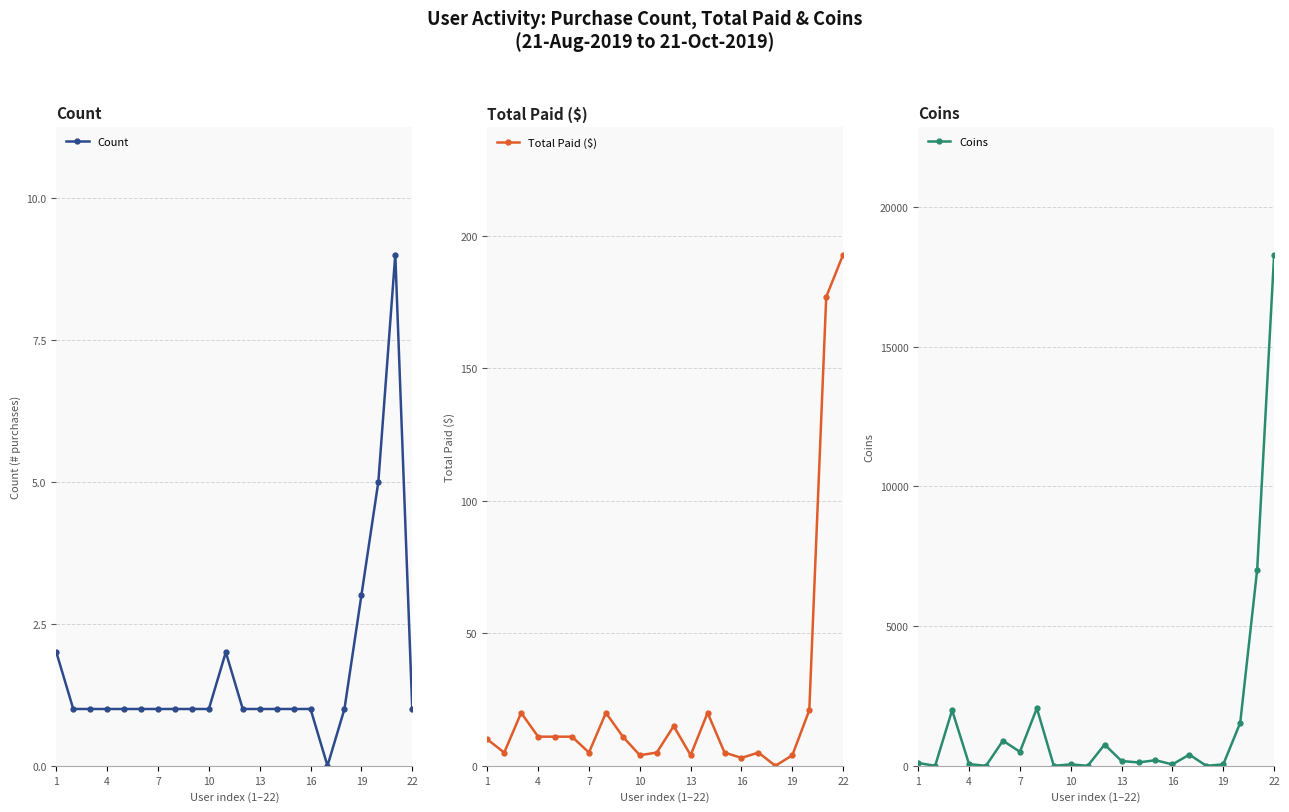

Reading left to right, transcribe all the data shown in this chart.

Count: 2.0	1.0	1.0	1.0	1.0	1.0	1.0	1.0	1.0	1.0	2.0	1.0	1.0	1.0	1.0	1.0	0.0	1.0	3.0	5.0	9.0	1.0
Total Paid ($): 10.0	5.0	20.0	11.0	11.0	11.0	5.0	20.0	11.0	4.0	5.0	15.0	4.0	20.0	5.0	3.0	5.0	0.0	4.0	21.0	176.9	192.9
Coins: 100.0	0.0	1990.0	60.0	0.0	900.0	500.0	2060.0	0.0	50.0	0.0	760.0	170.0	120.0	200.0	50.0	400.0	0.0	50.0	1540.0	7020.0	18300.0